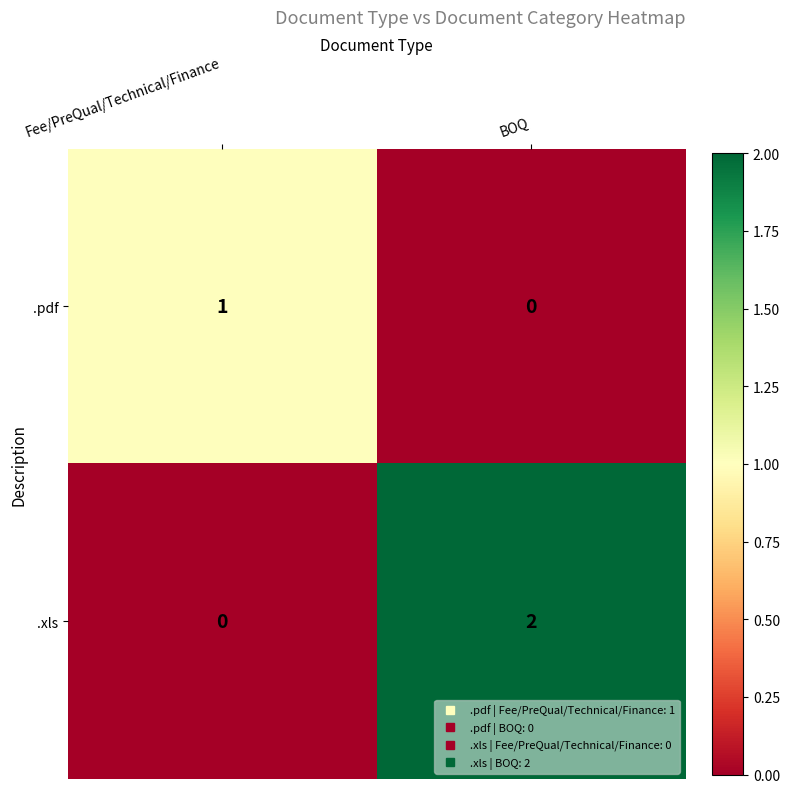

Reading left to right, list all the values displayed in this chart.

.pdf: Fee/PreQual/Technical/Finance=1	BOQ=0
.xls: Fee/PreQual/Technical/Finance=0	BOQ=2